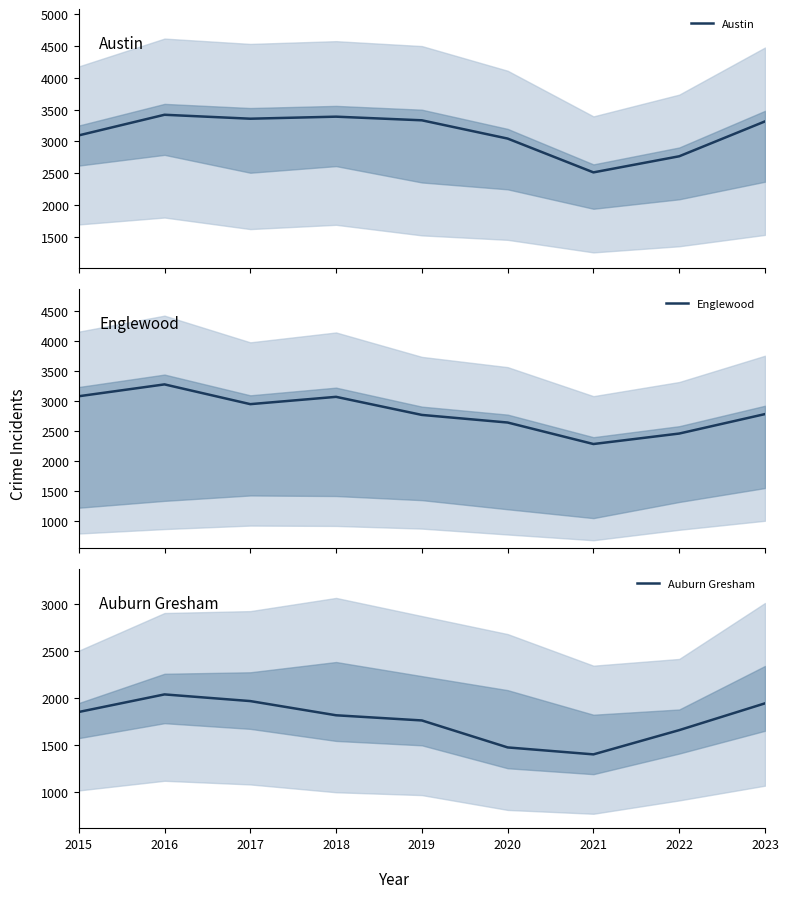

How many interior local valleys does the Englewood series have?

2